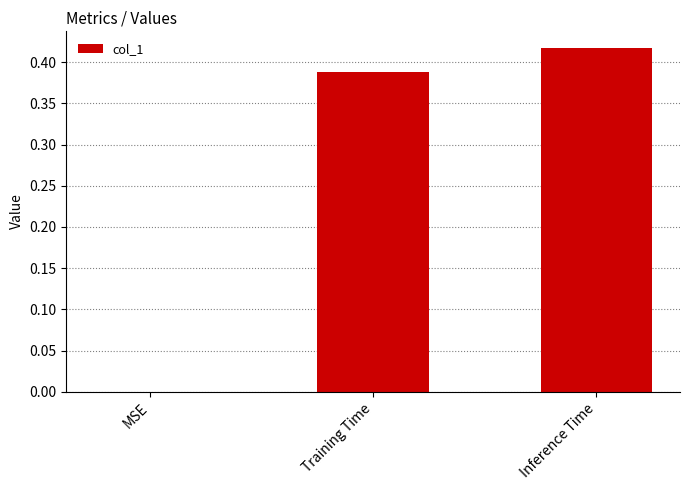

The chart shows a value of 0.0 at MSE. True or false?

True